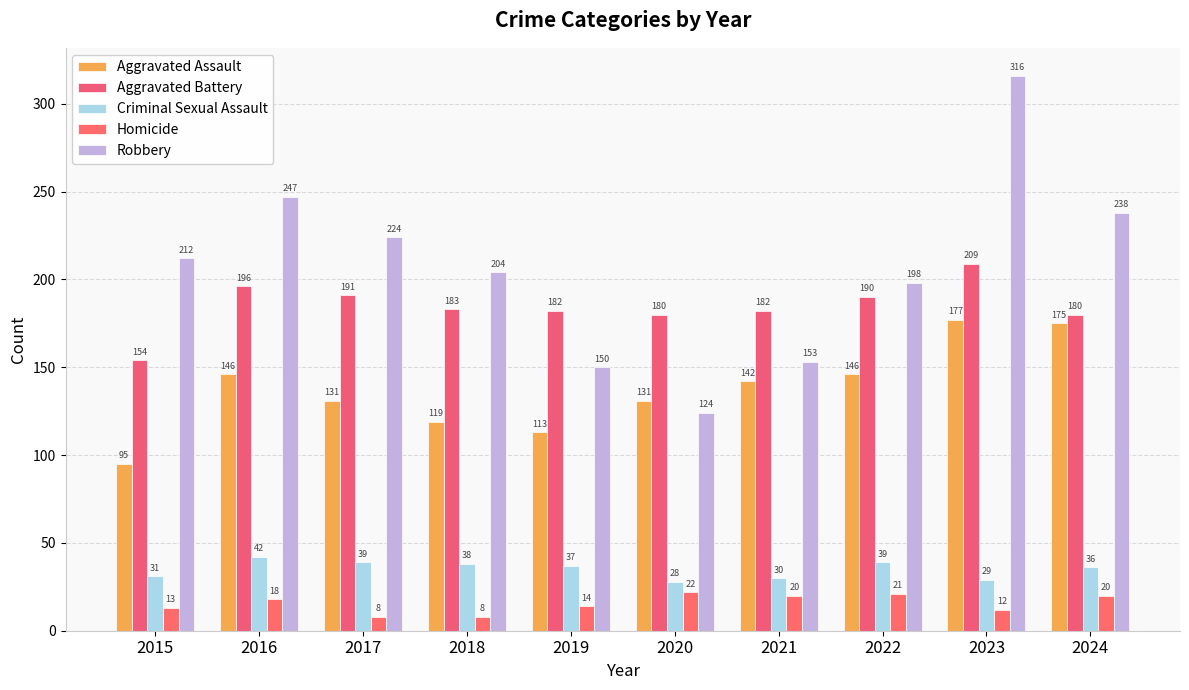

Which label corresponds to the largest value in the chart?

2023